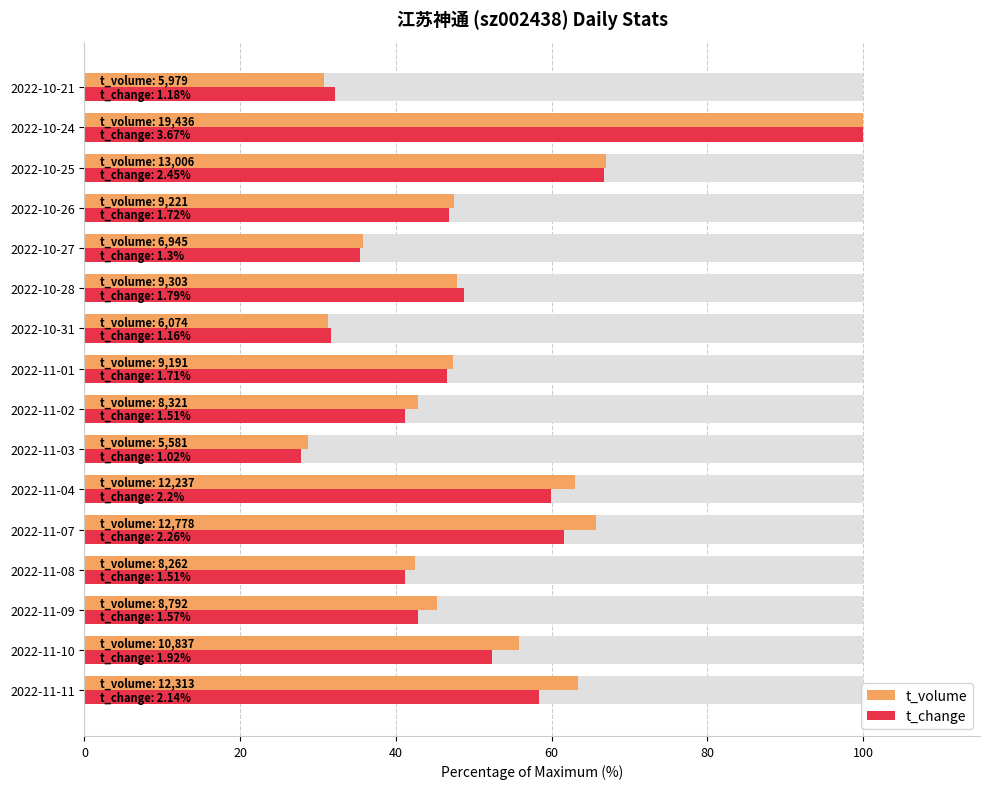

Is it true that t_change equals 41.1 at 2022-11-02?

True